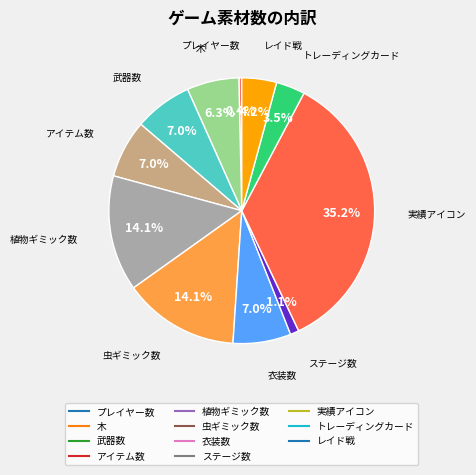

To the nearest percent, what is the combined percentage of 実績アイコン and 衣装数?

42%